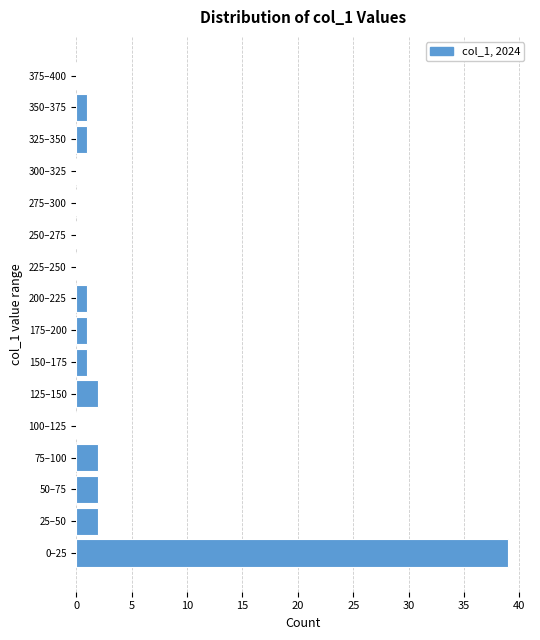

Reading bottom to top, what are all the values shown in this chart?

0–25=39	25–50=2	50–75=2	75–100=2	100–125=0	125–150=2	150–175=1	175–200=1	200–225=1	225–250=0	250–275=0	275–300=0	300–325=0	325–350=1	350–375=1	375–400=0